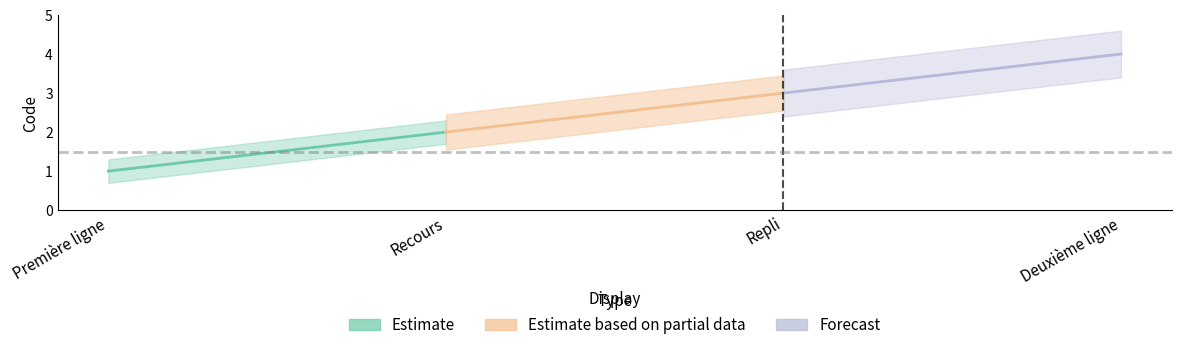

What are all the series names shown in the legend?

Estimate, Estimate based on partial data, Forecast